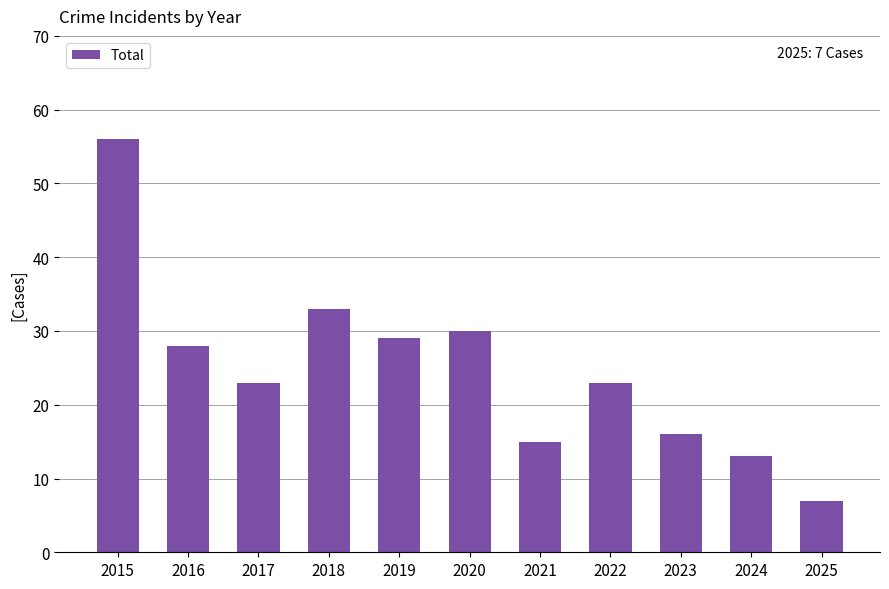

Which has a higher value, 2025 or 2021?

2021